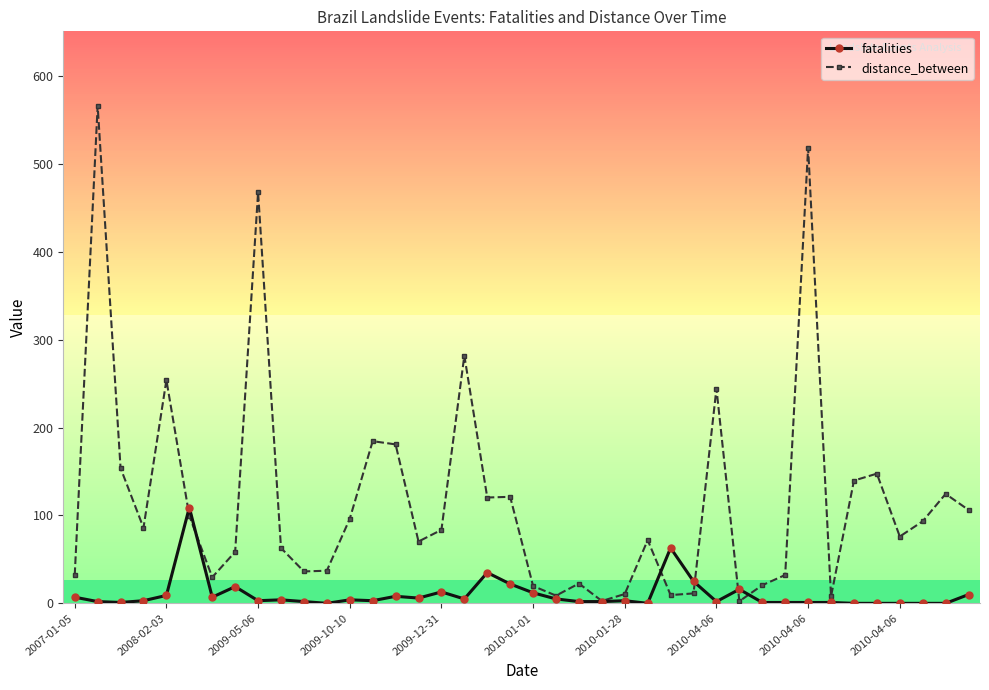

How many lines are shown in the chart?

2